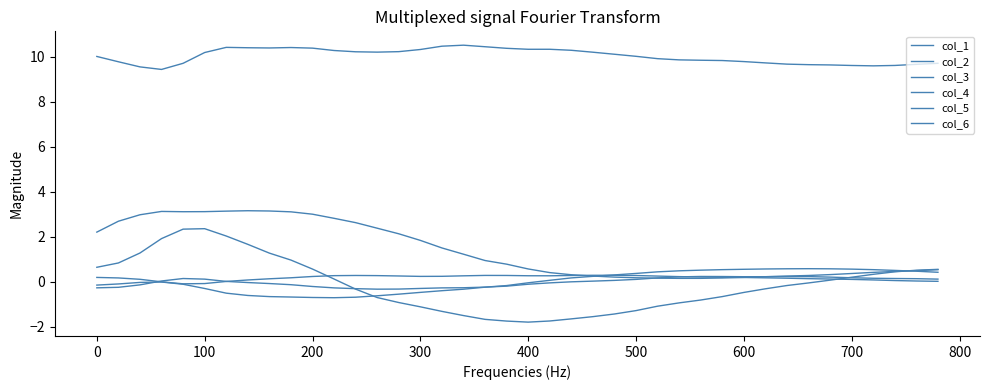

How many lines are shown in the chart?

6